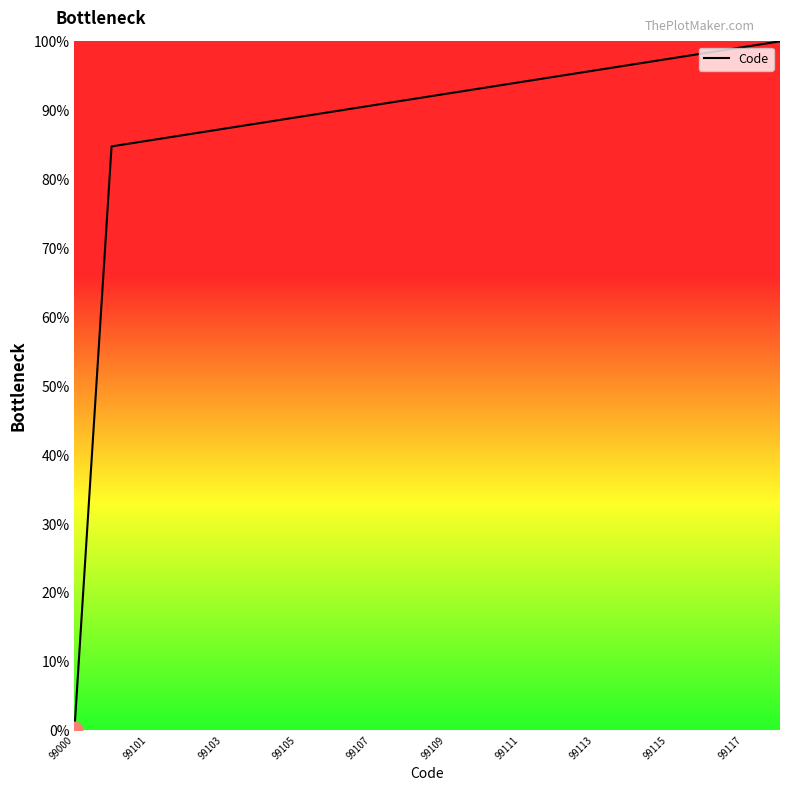

What is the difference between the maximum and minimum values?

100.0